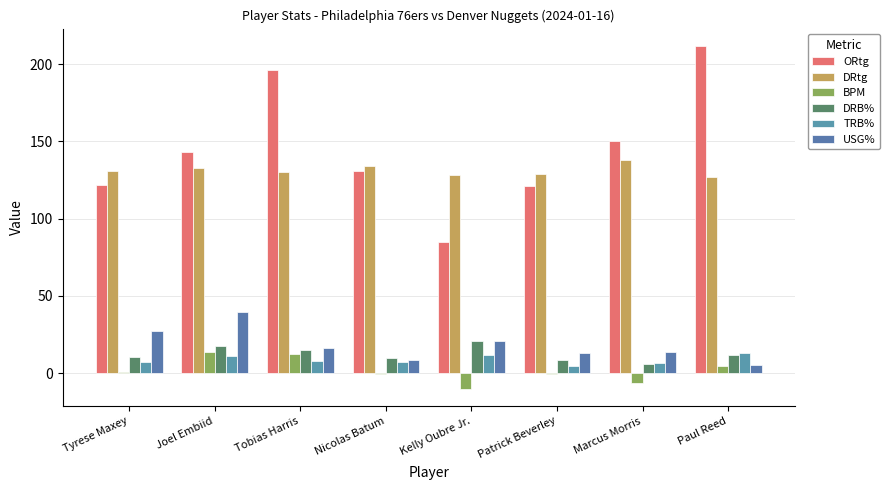

How many groups of bars are there?

8